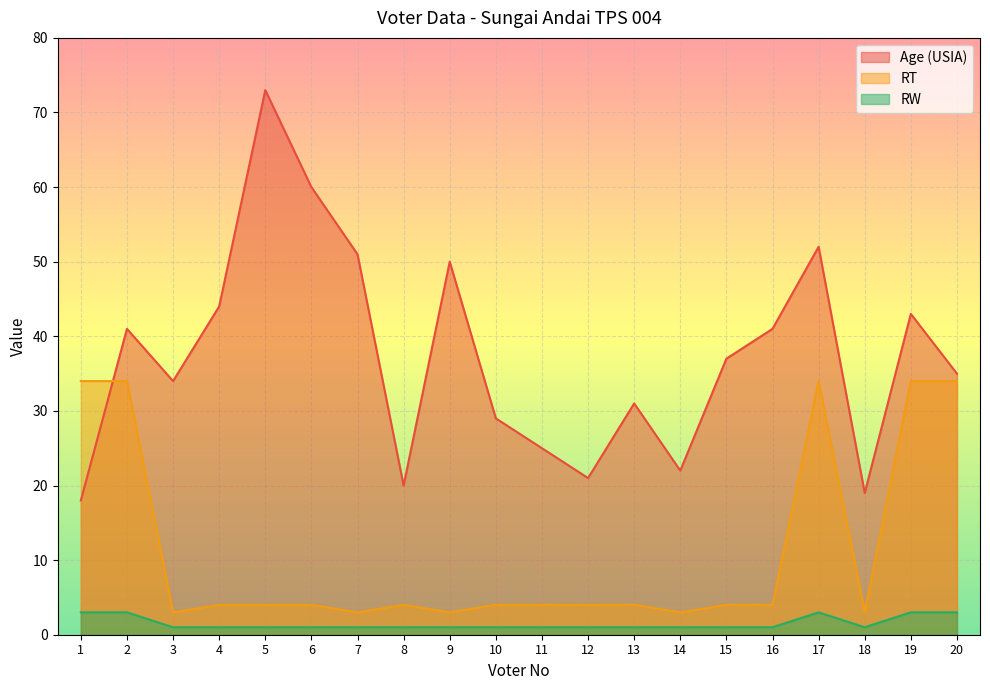

How many interior local valleys does the Age (USIA) series have?

5